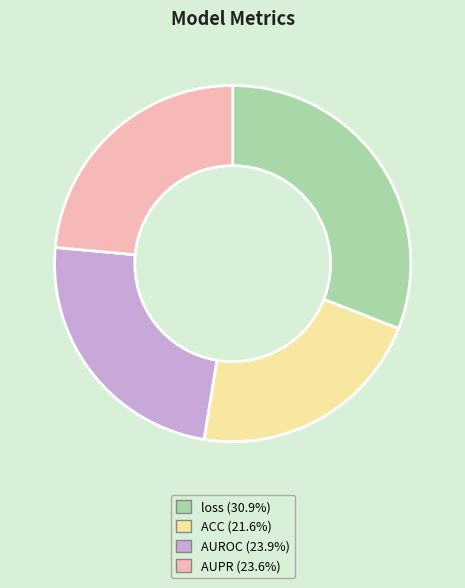

Count the number of slices in the pie.

4